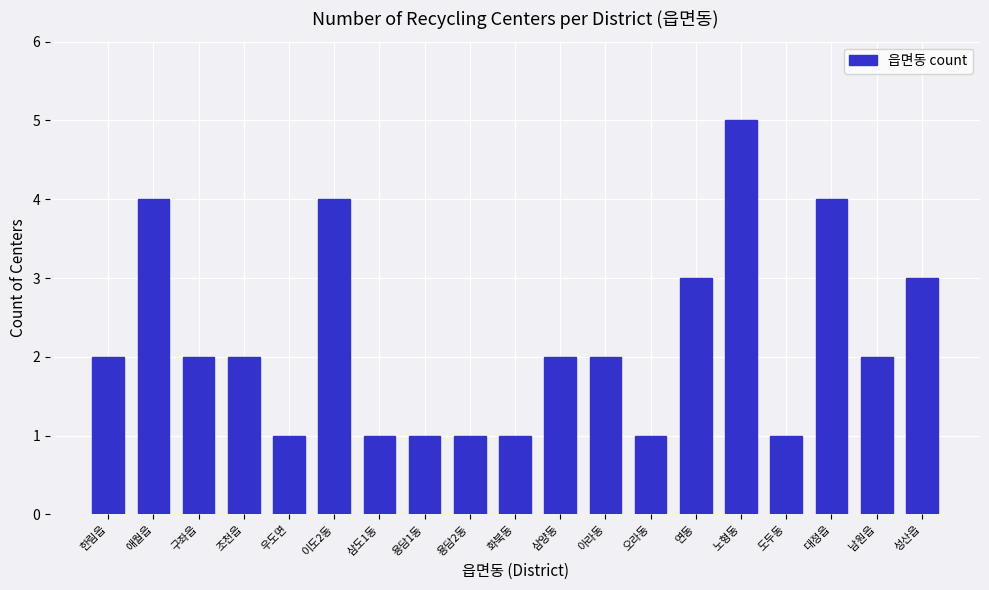

Reading left to right, what are all the values shown in this chart?

한림읍=2	애월읍=4	구좌읍=2	조천읍=2	우도면=1	이도2동=4	삼도1동=1	용담1동=1	용담2동=1	화북동=1	삼양동=2	아라동=2	오라동=1	연동=3	노형동=5	도두동=1	대정읍=4	남원읍=2	성산읍=3